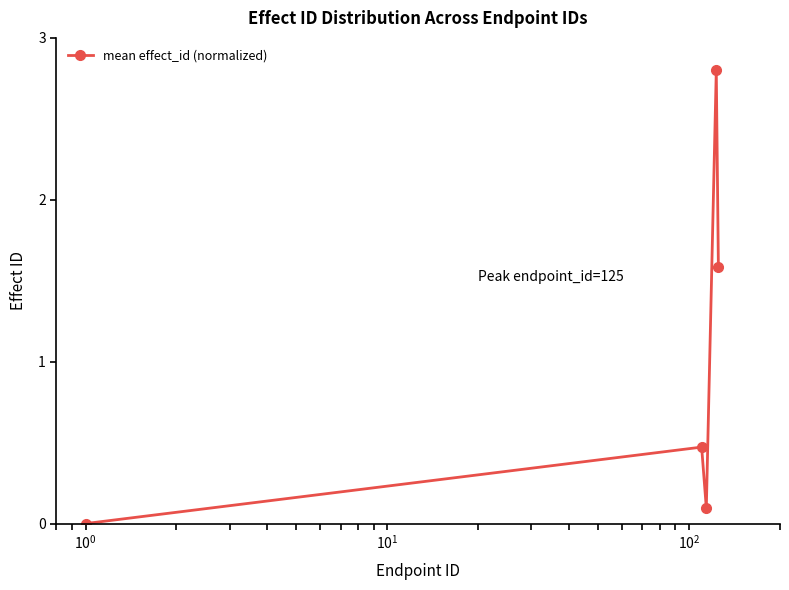

How many interior local peaks (higher than both neighbors) does the data have?

2